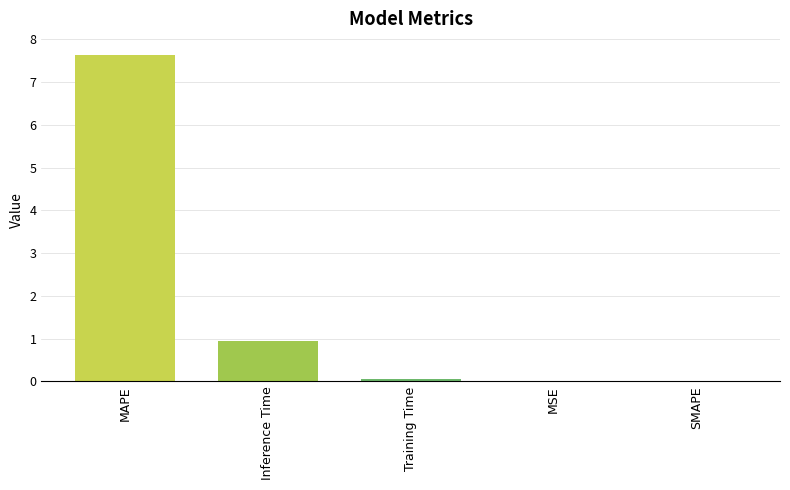

Which category has the highest value across all series?

MAPE